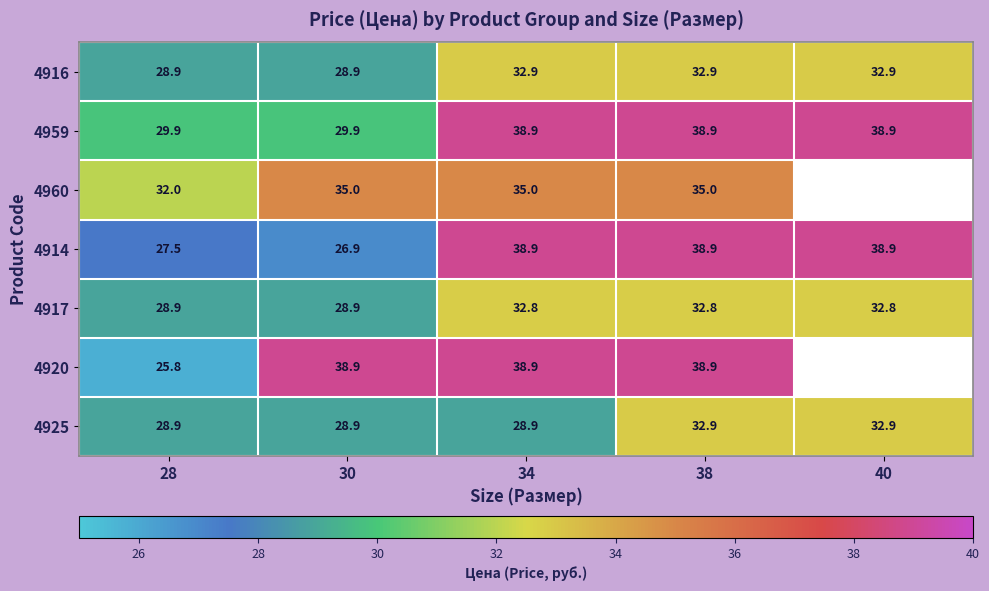

What is the spread (max minus min) of values at 30?

12.0